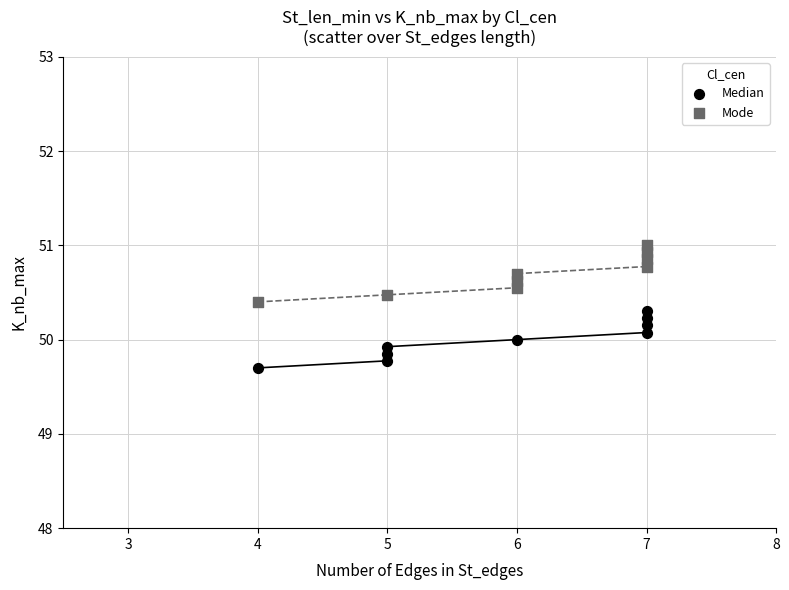

What are all the series names shown in the legend?

Median, Mode